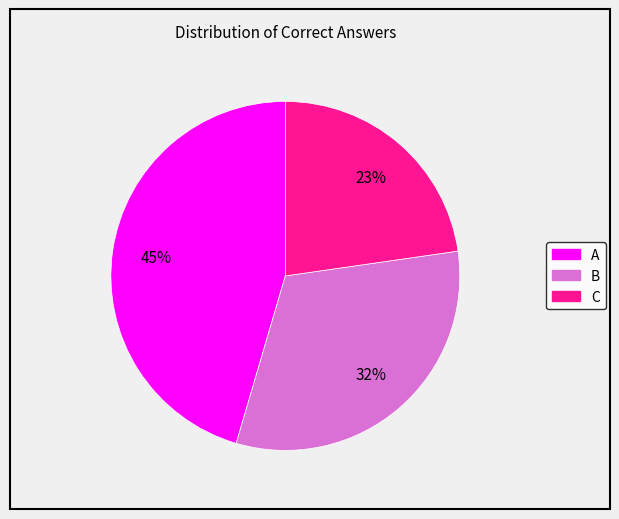

Is B the majority of the pie?

No